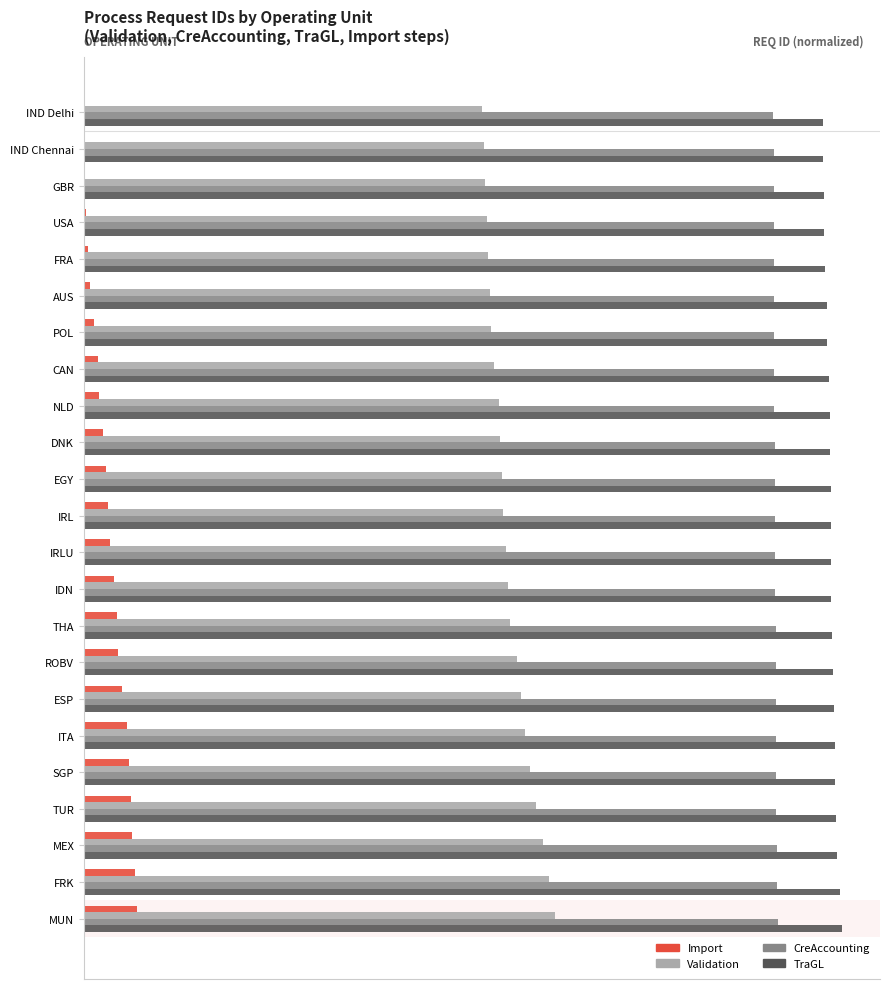

What are all the series names shown in the legend?

Import, Validation, CreAccounting, TraGL